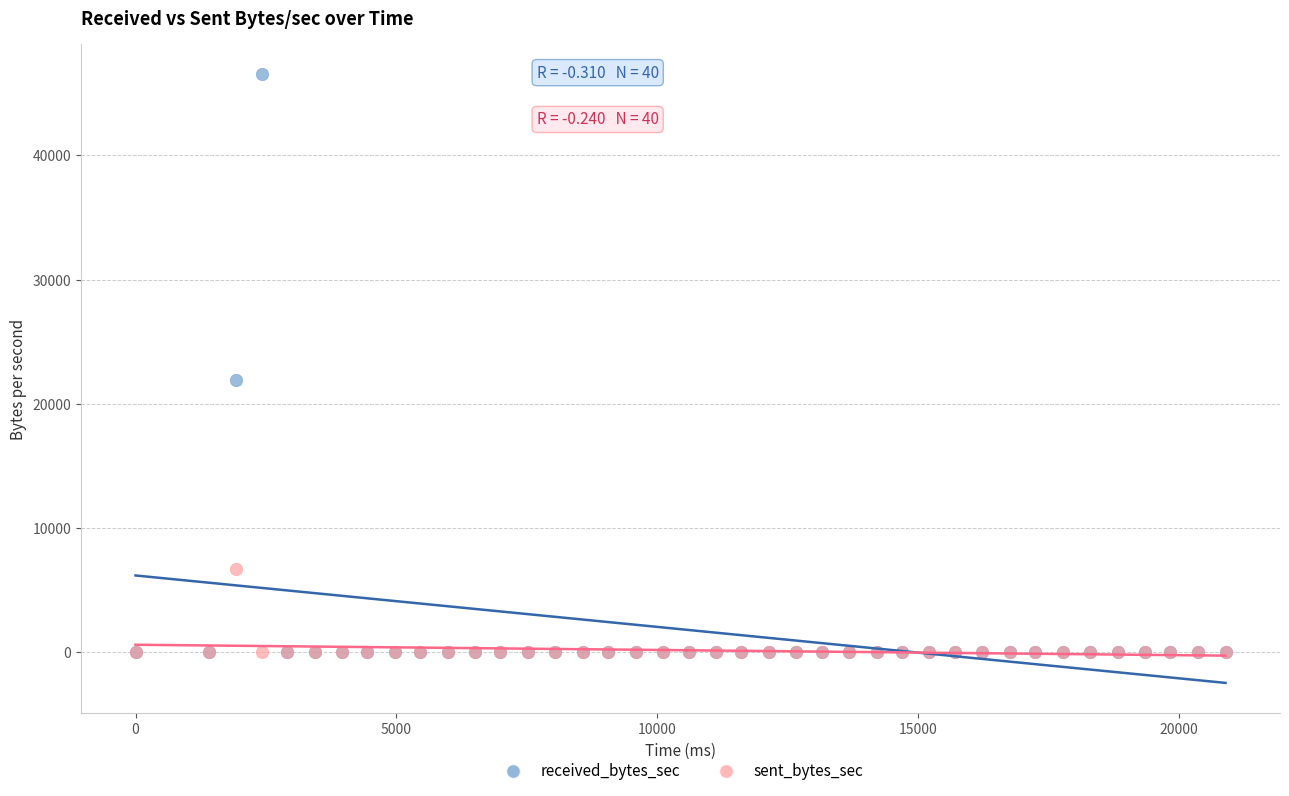

Across all series, what Y value is closest to 23259?

21916